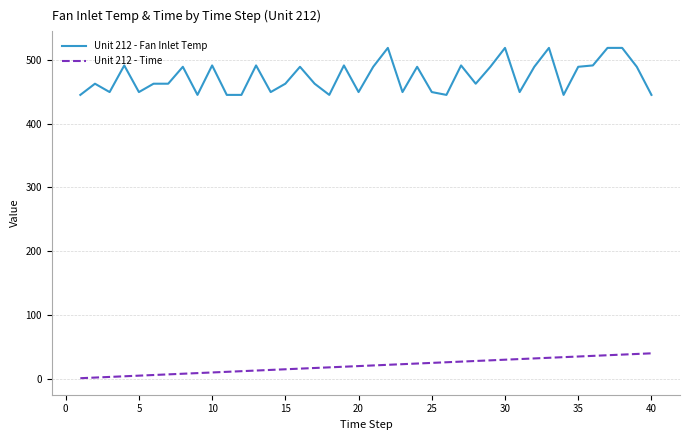

Does the chart display data point markers on the line(s)?

No